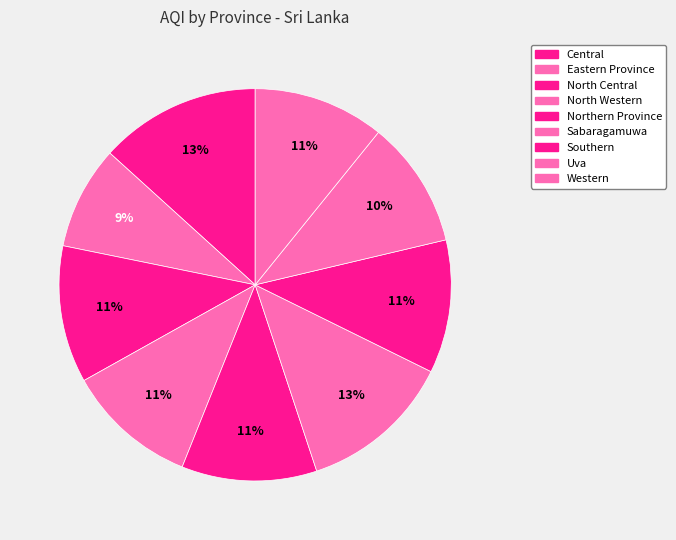

What percentage do North Central and Western together represent?

22.1%